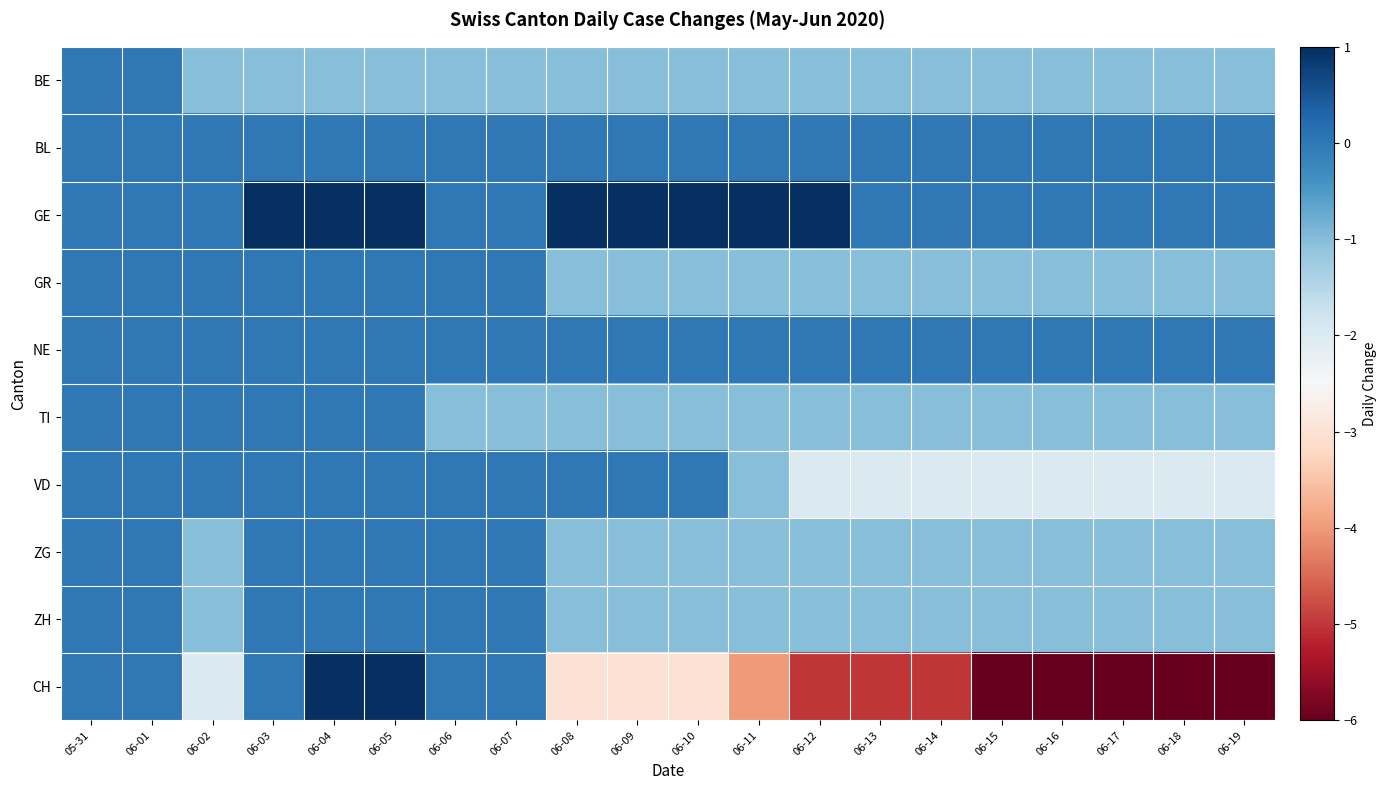

Reading left to right, list all the values displayed in this chart.

BE: 05-31=0	06-01=0	06-02=-1	06-03=-1	06-04=-1	06-05=-1	06-06=-1	06-07=-1	06-08=-1	06-09=-1	06-10=-1	06-11=-1	06-12=-1	06-13=-1	06-14=-1	06-15=-1	06-16=-1	06-17=-1	06-18=-1	06-19=-1
BL: 05-31=0	06-01=0	06-02=0	06-03=0	06-04=0	06-05=0	06-06=0	06-07=0	06-08=0	06-09=0	06-10=0	06-11=0	06-12=0	06-13=0	06-14=0	06-15=0	06-16=0	06-17=0	06-18=0	06-19=0
GE: 05-31=0	06-01=0	06-02=0	06-03=1	06-04=1	06-05=1	06-06=0	06-07=0	06-08=1	06-09=1	06-10=1	06-11=1	06-12=1	06-13=0	06-14=0	06-15=0	06-16=0	06-17=0	06-18=0	06-19=0
GR: 05-31=0	06-01=0	06-02=0	06-03=0	06-04=0	06-05=0	06-06=0	06-07=0	06-08=-1	06-09=-1	06-10=-1	06-11=-1	06-12=-1	06-13=-1	06-14=-1	06-15=-1	06-16=-1	06-17=-1	06-18=-1	06-19=-1
NE: 05-31=0	06-01=0	06-02=0	06-03=0	06-04=0	06-05=0	06-06=0	06-07=0	06-08=0	06-09=0	06-10=0	06-11=0	06-12=0	06-13=0	06-14=0	06-15=0	06-16=0	06-17=0	06-18=0	06-19=0
TI: 05-31=0	06-01=0	06-02=0	06-03=0	06-04=0	06-05=0	06-06=-1	06-07=-1	06-08=-1	06-09=-1	06-10=-1	06-11=-1	06-12=-1	06-13=-1	06-14=-1	06-15=-1	06-16=-1	06-17=-1	06-18=-1	06-19=-1
VD: 05-31=0	06-01=0	06-02=0	06-03=0	06-04=0	06-05=0	06-06=0	06-07=0	06-08=0	06-09=0	06-10=0	06-11=-1	06-12=-2	06-13=-2	06-14=-2	06-15=-2	06-16=-2	06-17=-2	06-18=-2	06-19=-2
ZG: 05-31=0	06-01=0	06-02=-1	06-03=0	06-04=0	06-05=0	06-06=0	06-07=0	06-08=-1	06-09=-1	06-10=-1	06-11=-1	06-12=-1	06-13=-1	06-14=-1	06-15=-1	06-16=-1	06-17=-1	06-18=-1	06-19=-1
ZH: 05-31=0	06-01=0	06-02=-1	06-03=0	06-04=0	06-05=0	06-06=0	06-07=0	06-08=-1	06-09=-1	06-10=-1	06-11=-1	06-12=-1	06-13=-1	06-14=-1	06-15=-1	06-16=-1	06-17=-1	06-18=-1	06-19=-1
CH: 05-31=0	06-01=0	06-02=-2	06-03=0	06-04=1	06-05=1	06-06=0	06-07=0	06-08=-3	06-09=-3	06-10=-3	06-11=-4	06-12=-5	06-13=-5	06-14=-5	06-15=-6	06-16=-6	06-17=-6	06-18=-6	06-19=-6